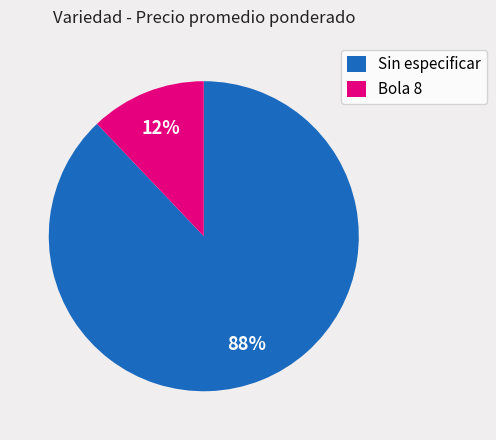

Rank the categories by value from lowest to highest.

Bola 8, Sin especificar